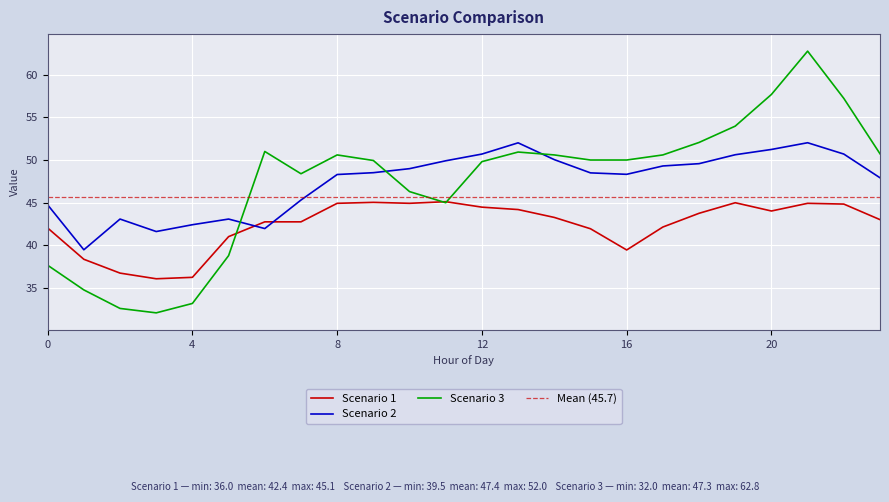

What is the spread (max minus min) of values at 6?

9.1